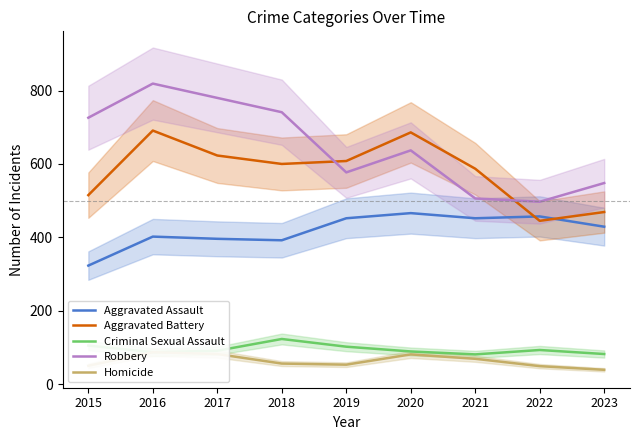

What is the value of the Aggravated Assault point at the 8th from the left?

457